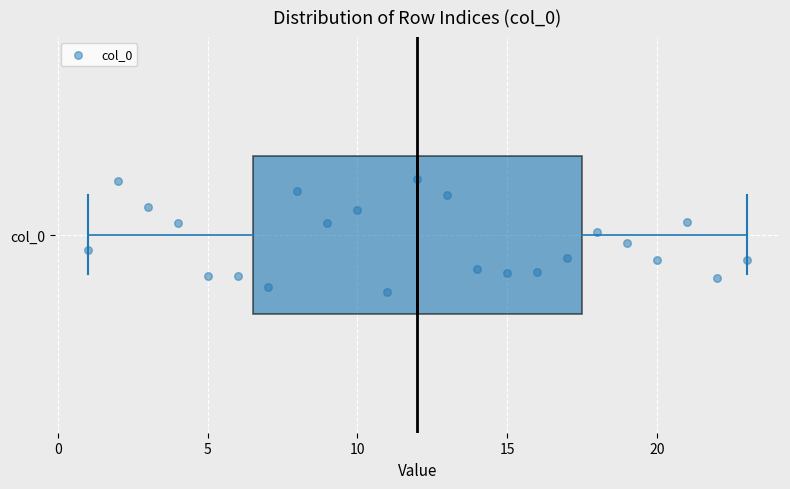

Transcribe this box plot: give where the median line is, the range the box spans, and where the two whiskers end, as read against the x-axis. The values are not printed on the chart, so give them approximately, as read against the axis.

median 12.0, box 6.5 to 17.5, whiskers 1.0 to 23.0